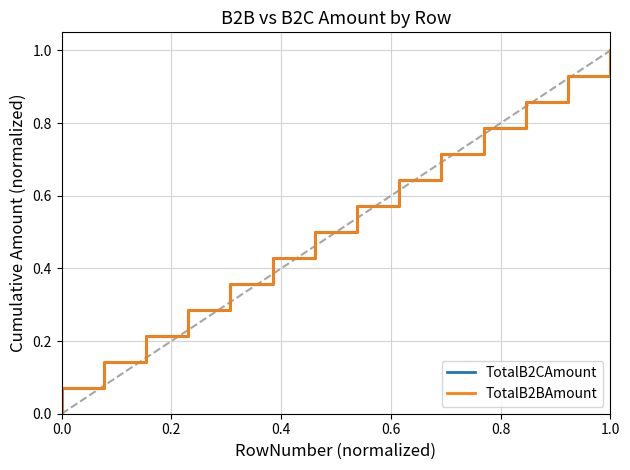

List the series in order of their overall mean, lowest first.

TotalB2BAmount, TotalB2CAmount